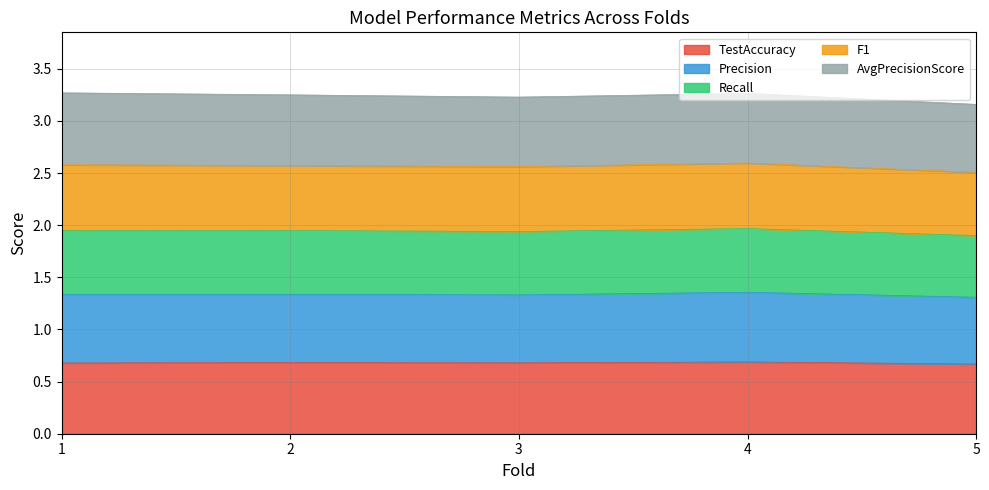

Which series has the largest range (max minus min)?

Recall